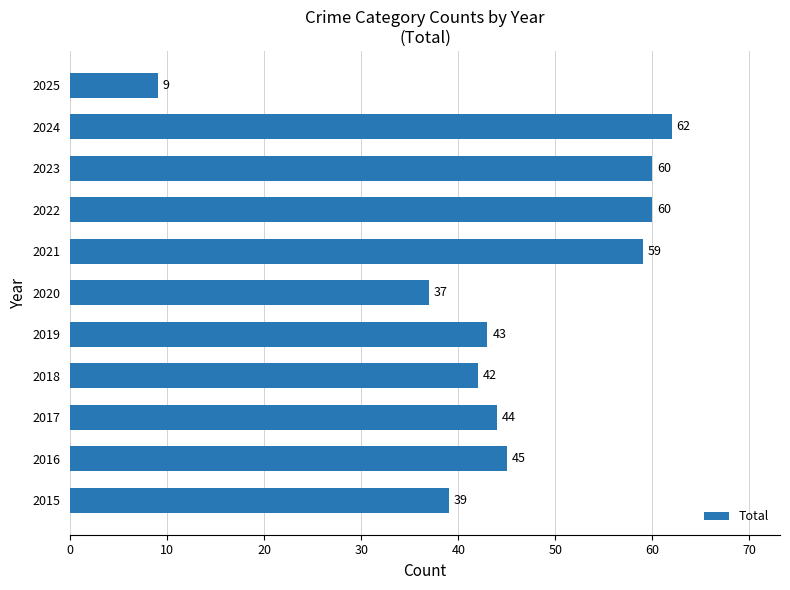

Is it true that the value at 2018 is 27?

False